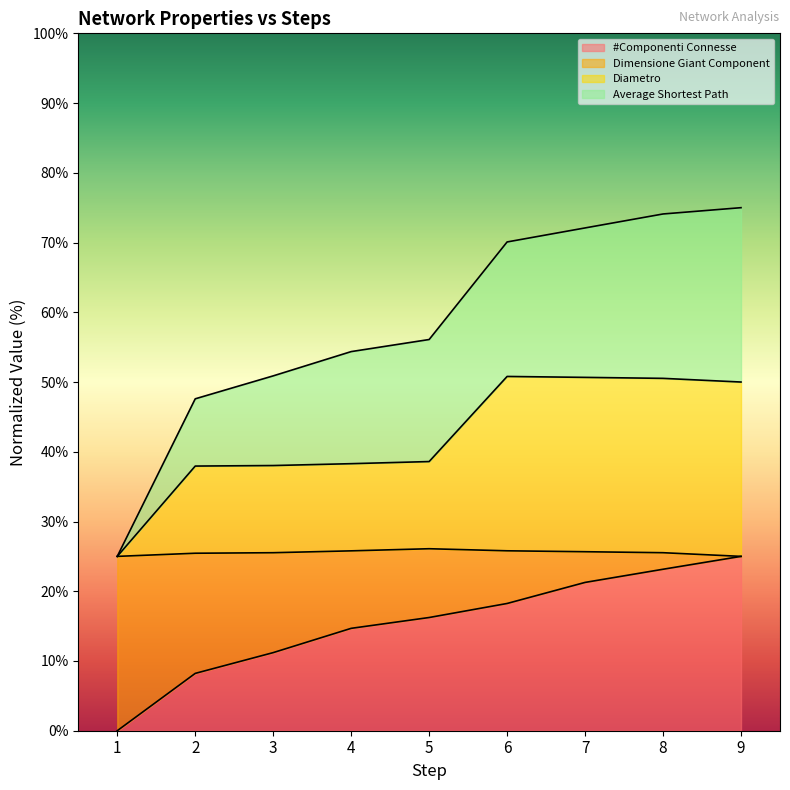

What is the difference between the maximum and minimum values in the Diametro series?

25.8